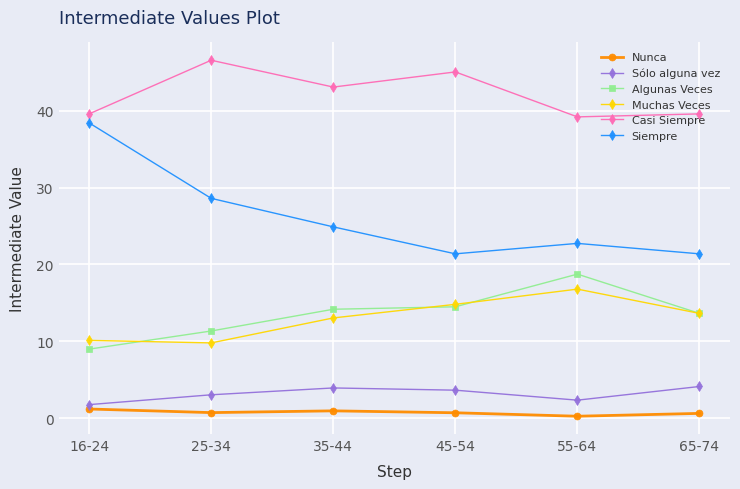

Is the value of Muchas Veces at 35-44 greater than the value of Sólo alguna vez at 55-64?

Yes